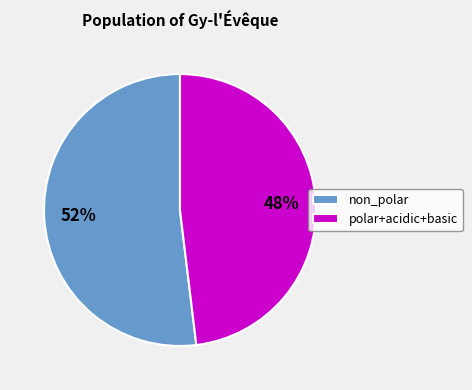

Which slice is the largest?

non_polar